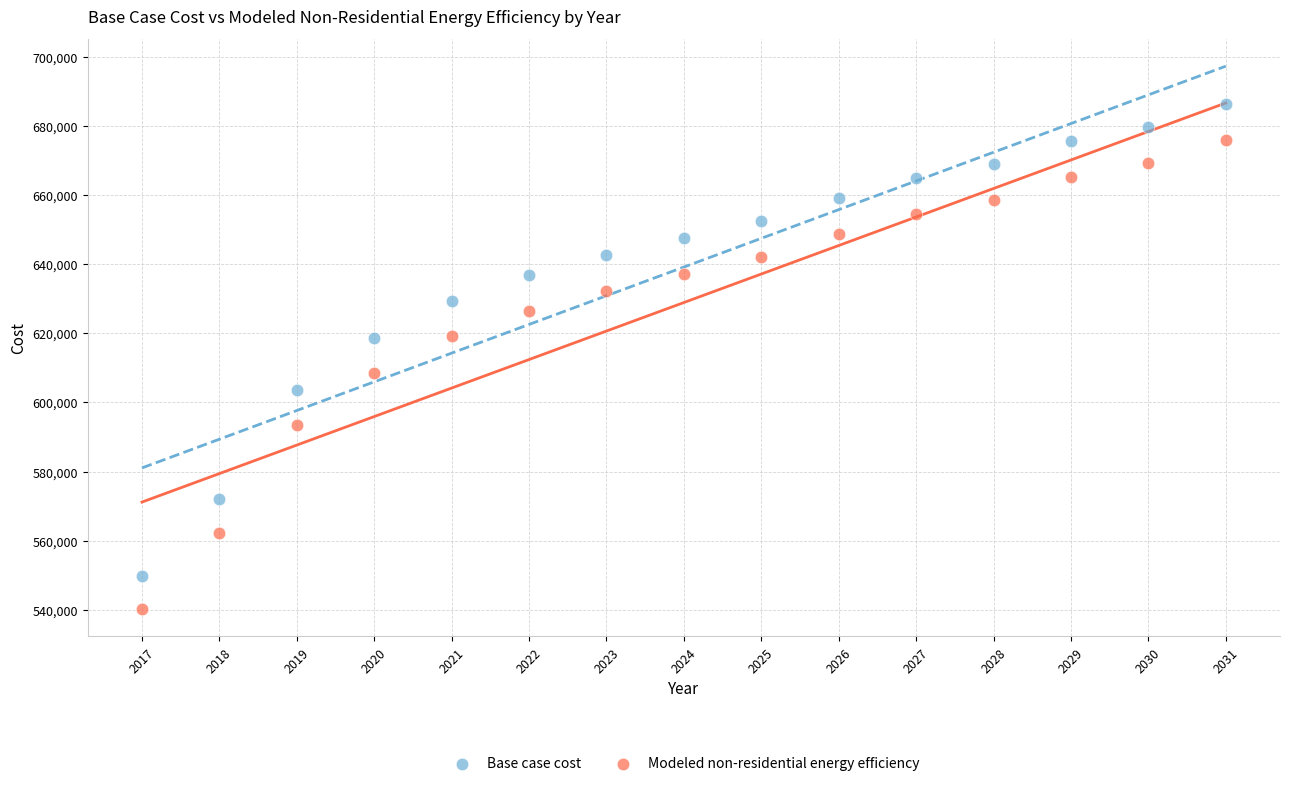

Which series has the widest spread of Y values?

Base case cost